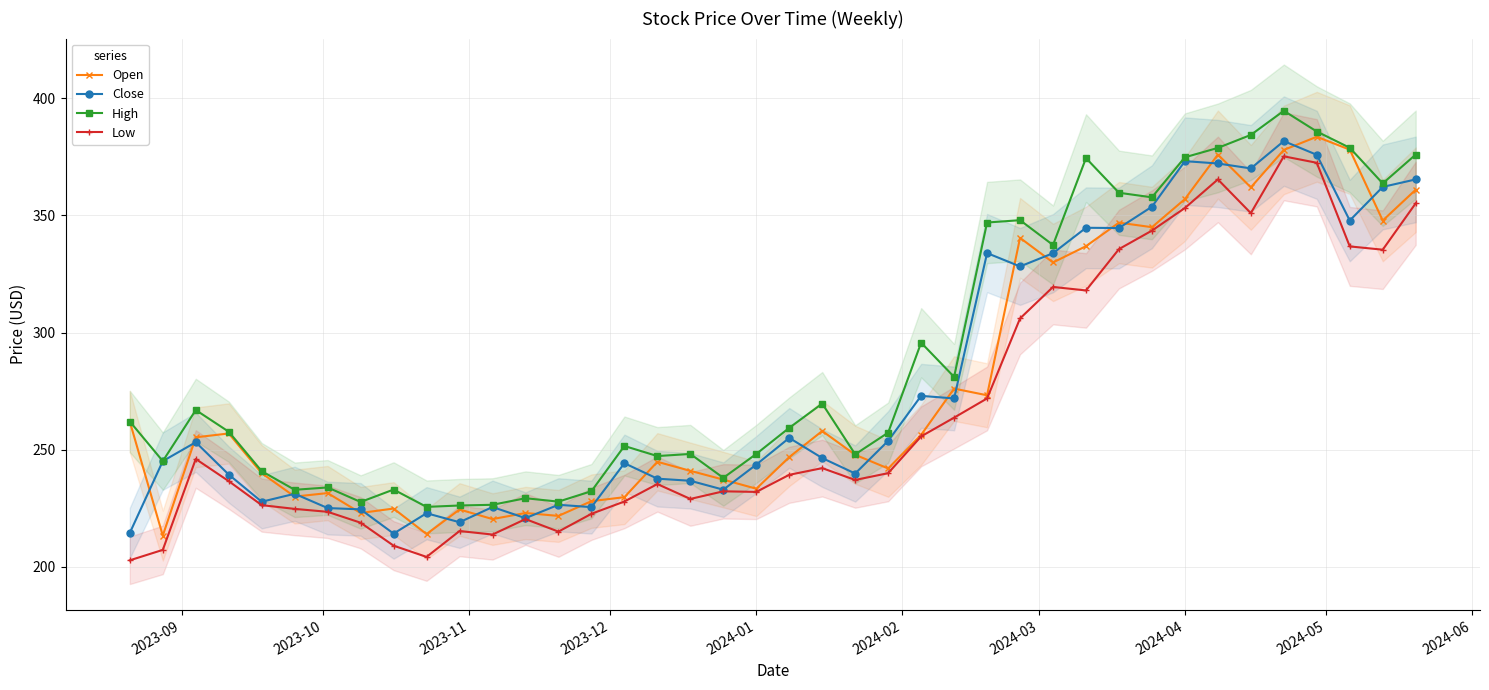

What is the maximum value for Close?

381.8